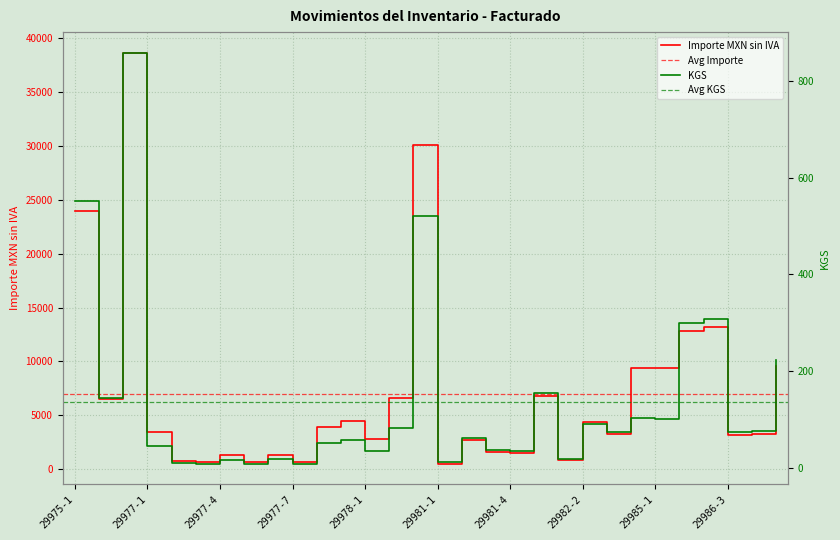

Which series has the widest spread of values?

Importe mxn sin iva